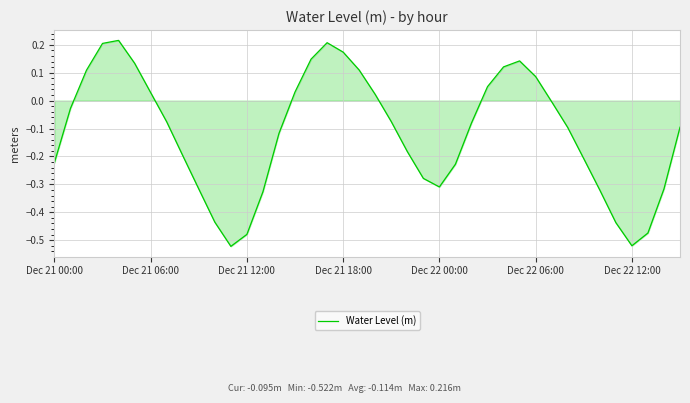

What is the difference between the maximum and minimum values?

0.7